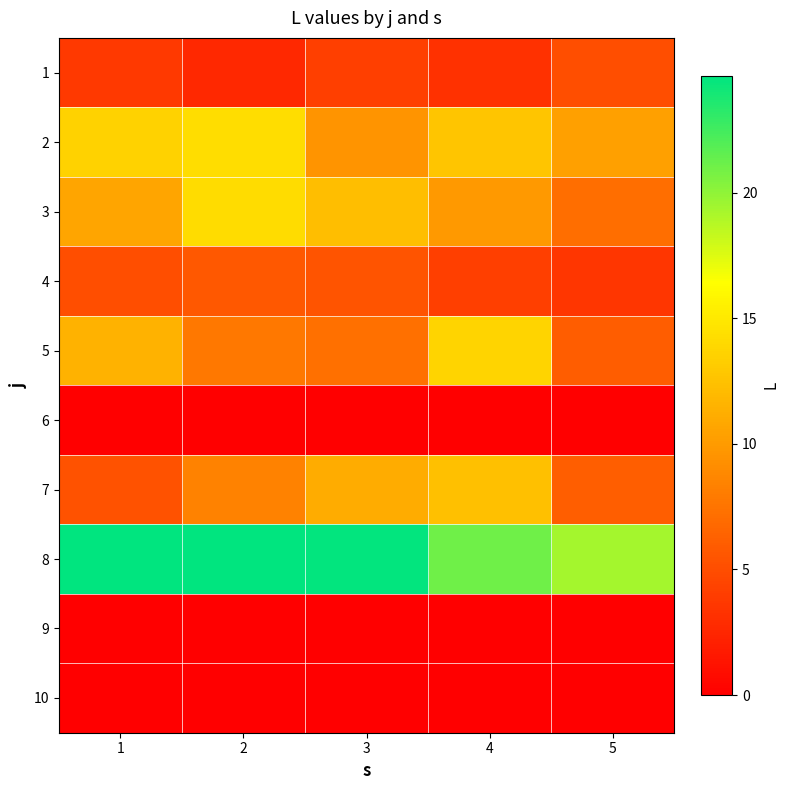

What is the difference between the highest and lowest values at 1?

24.7